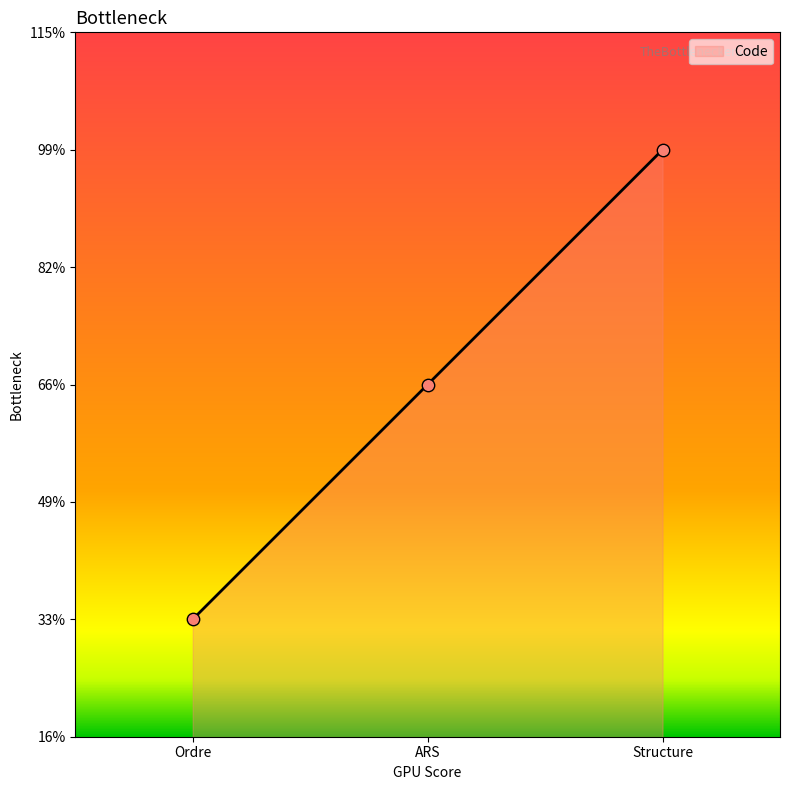

Does the chart have visible grid lines?

No